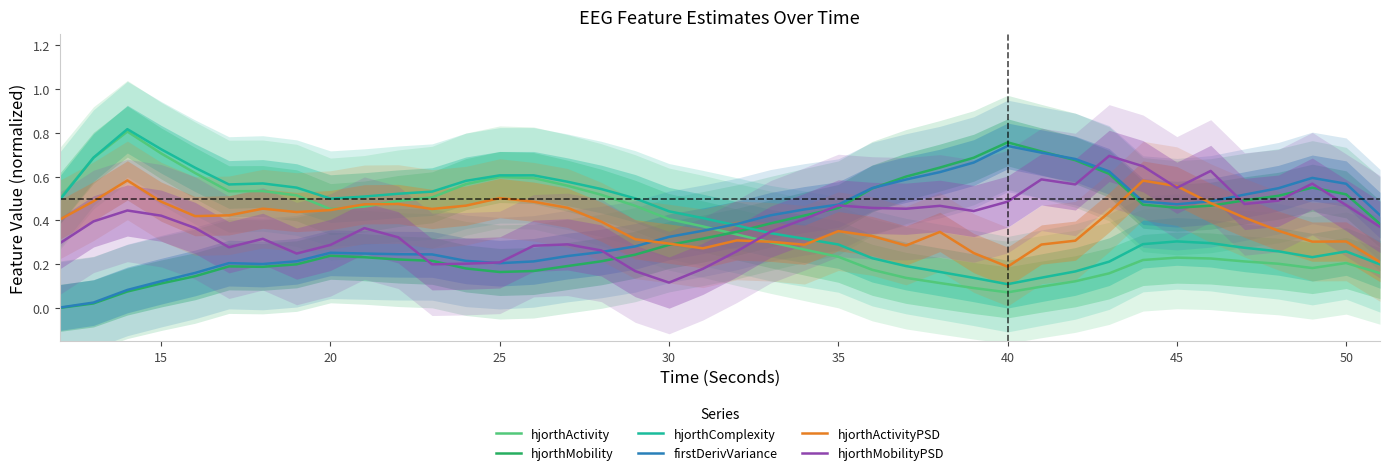

At which label does hjorthMobilityPSD reach its minimum?

30